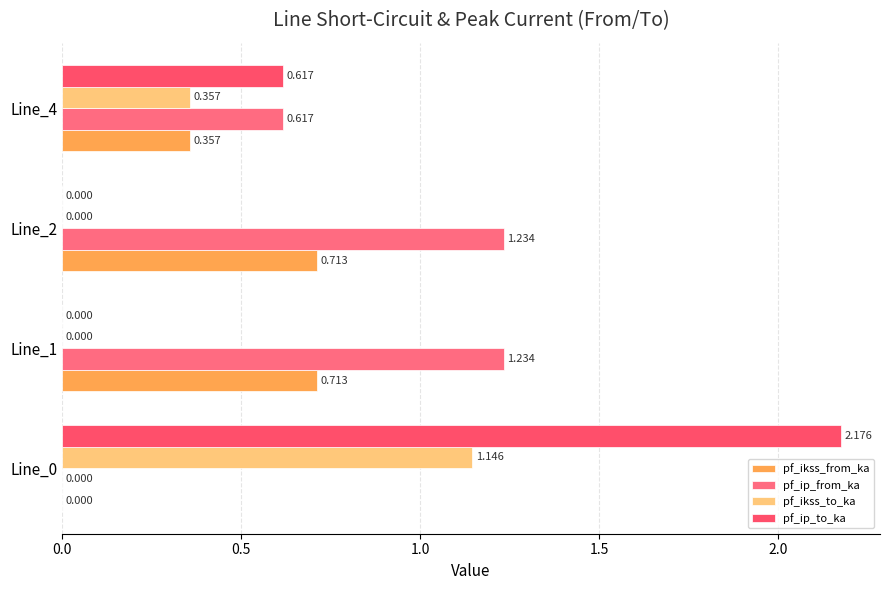

Count the number of categories in the chart.

4